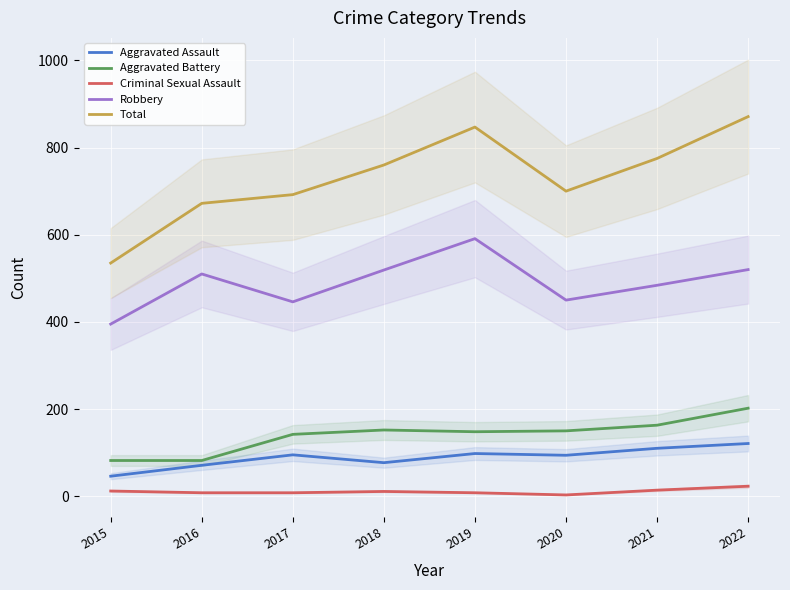

True or false: Aggravated Battery and Aggravated Assault intersect in this chart.

False